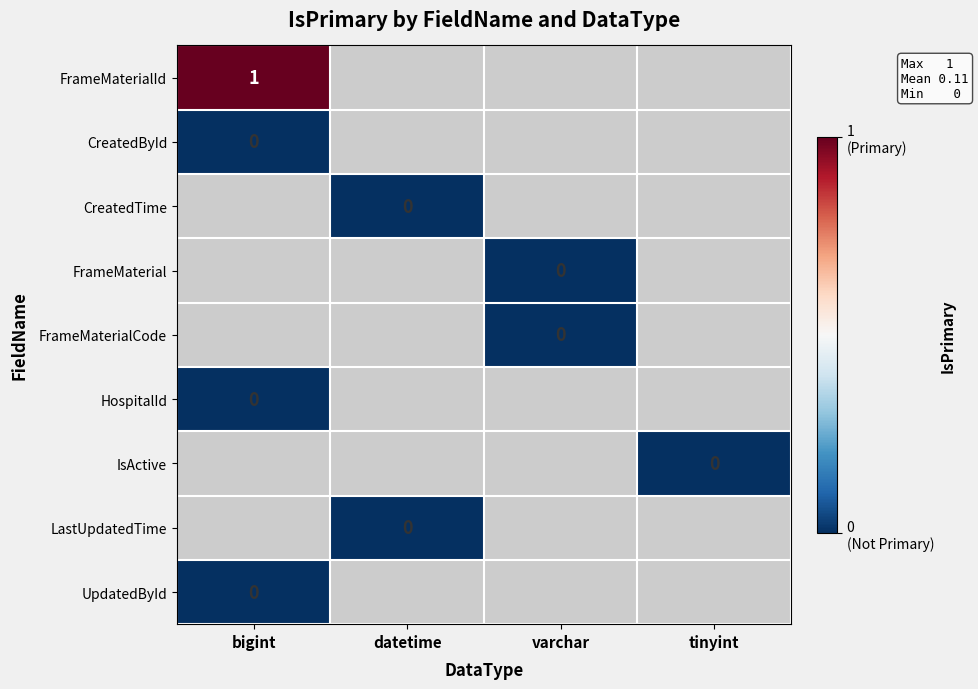

What is the maximum value for FrameMaterialId?

1.0